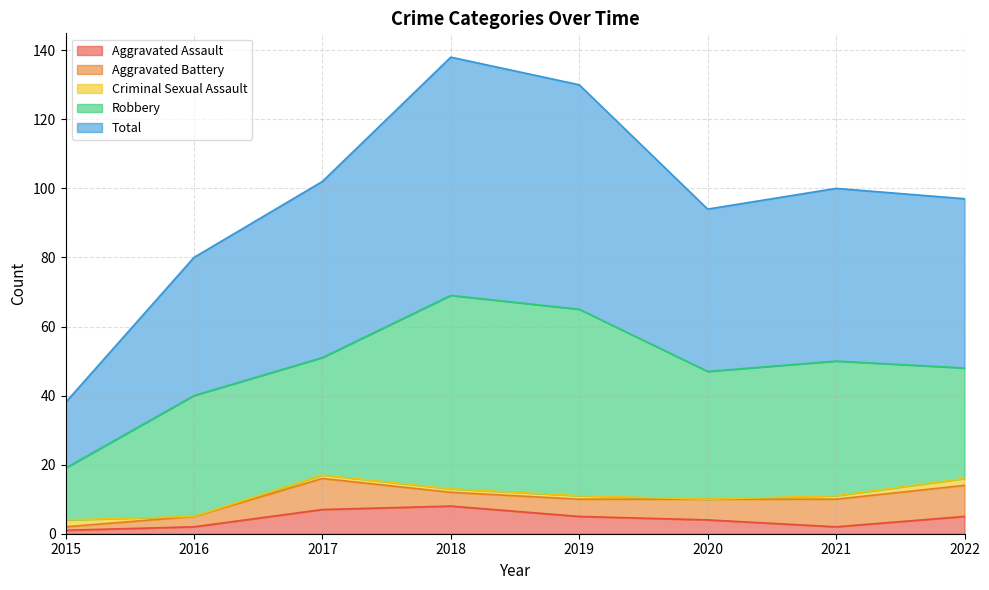

At which category does Robbery reach its first local peak?

2016